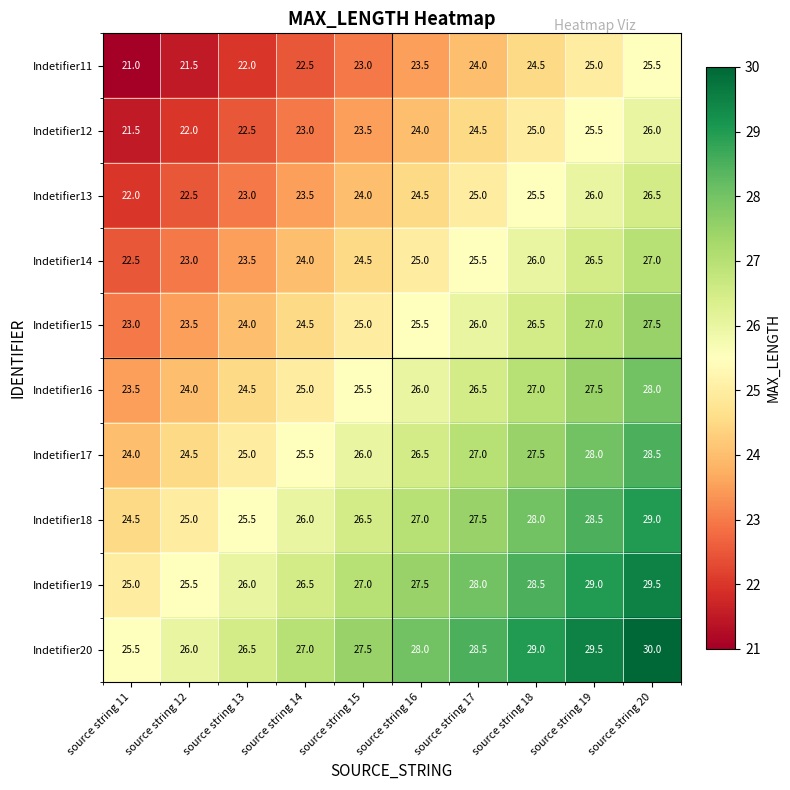

List the labels in order of Indetifier20 value, smallest first.

source string 11, source string 12, source string 13, source string 14, source string 15, source string 16, source string 17, source string 18, source string 19, source string 20